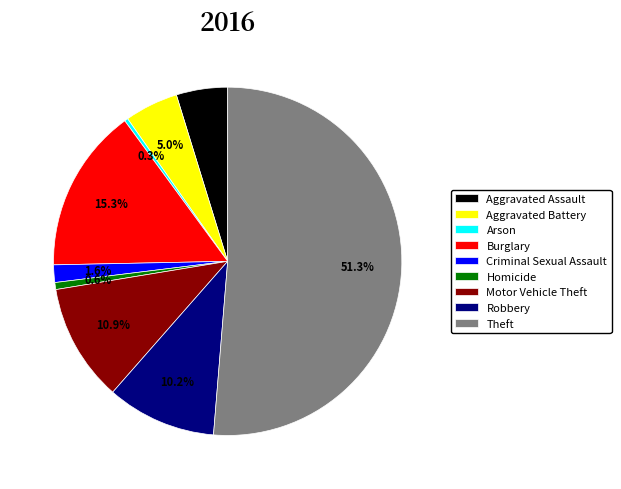

What is the ratio of the value at Burglary to the value at Motor Vehicle Theft?

1.4